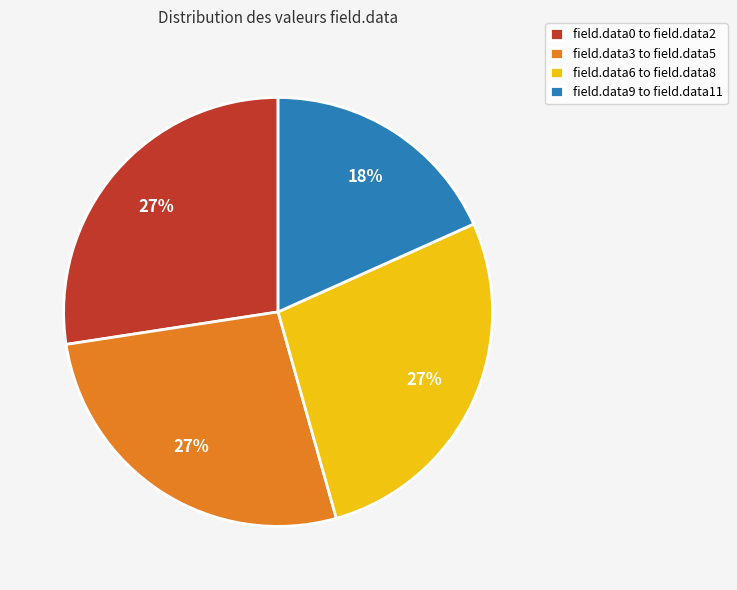

To the nearest percent, what is the average slice percentage?

25%